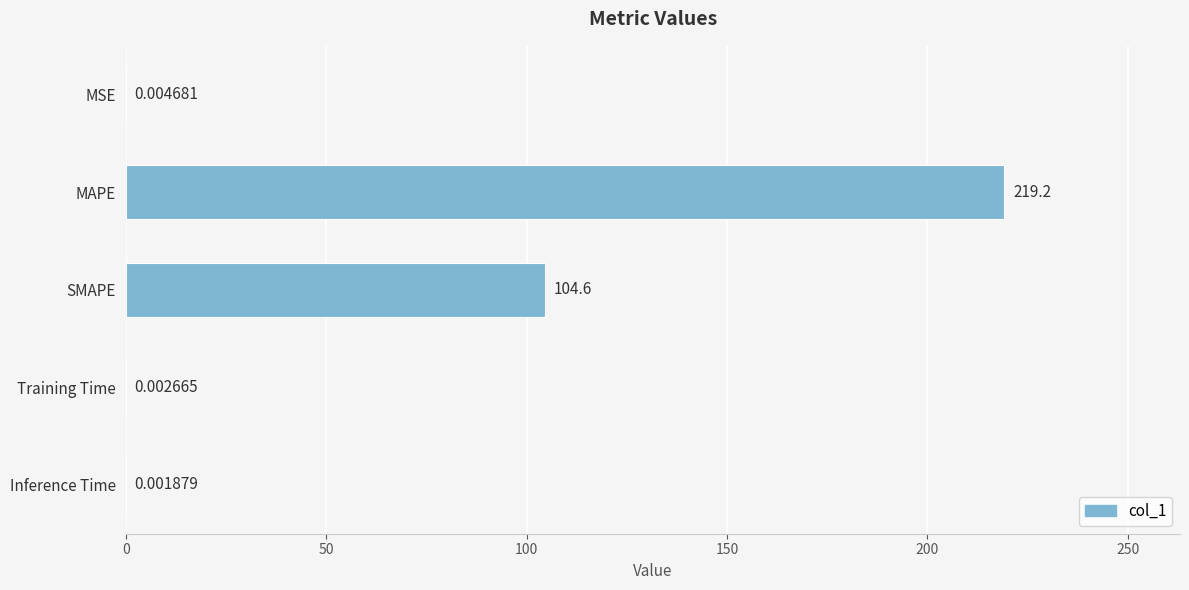

How many categories are shown in the chart?

5